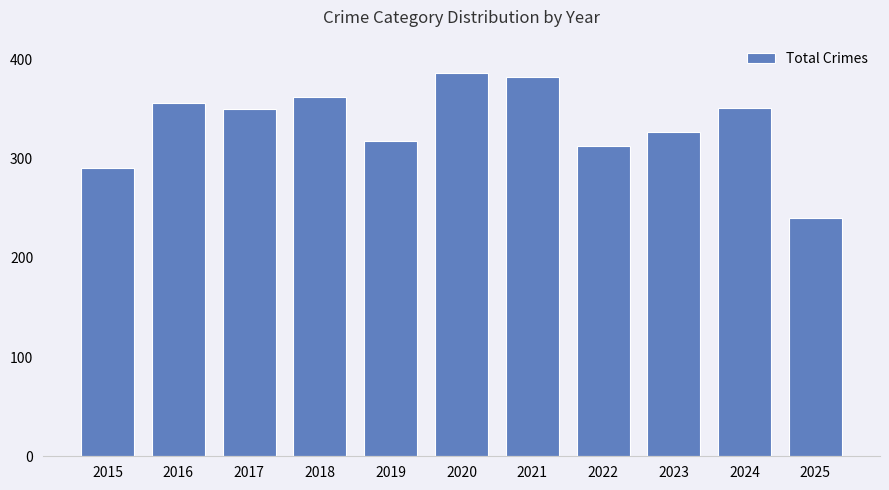

Where is the data nearest to the value 313?

2022